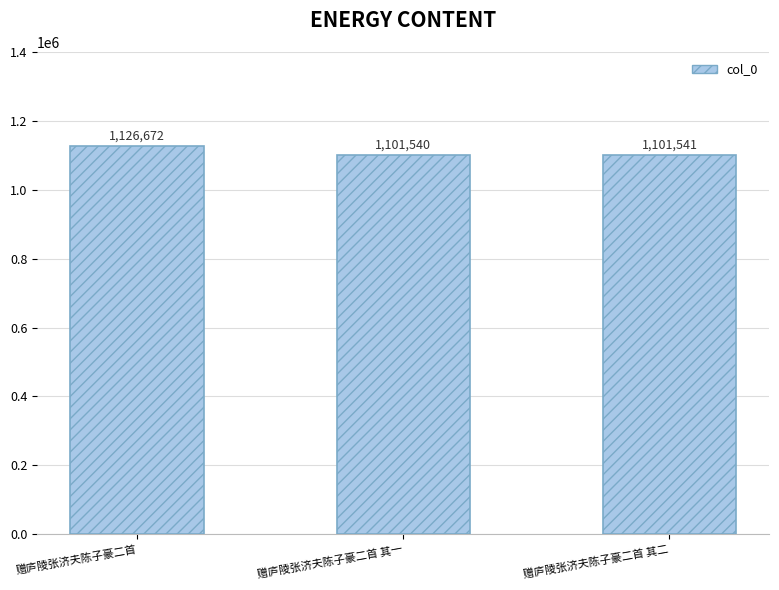

At which label does the data first exceed 1101541?

赠庐陵张济夫陈子豪二首